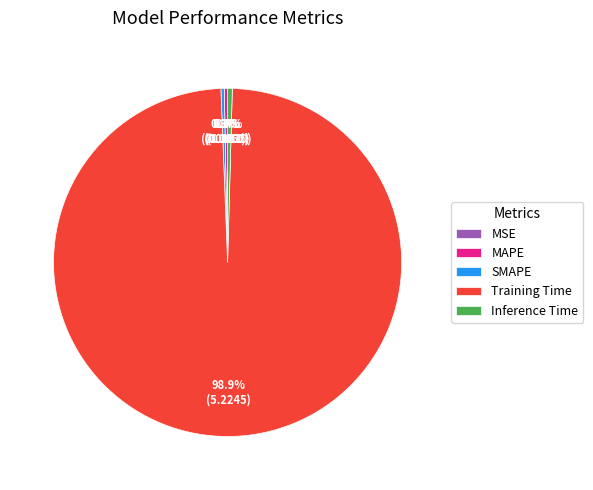

Combined, do SMAPE and Training Time account for over 50%?

Yes